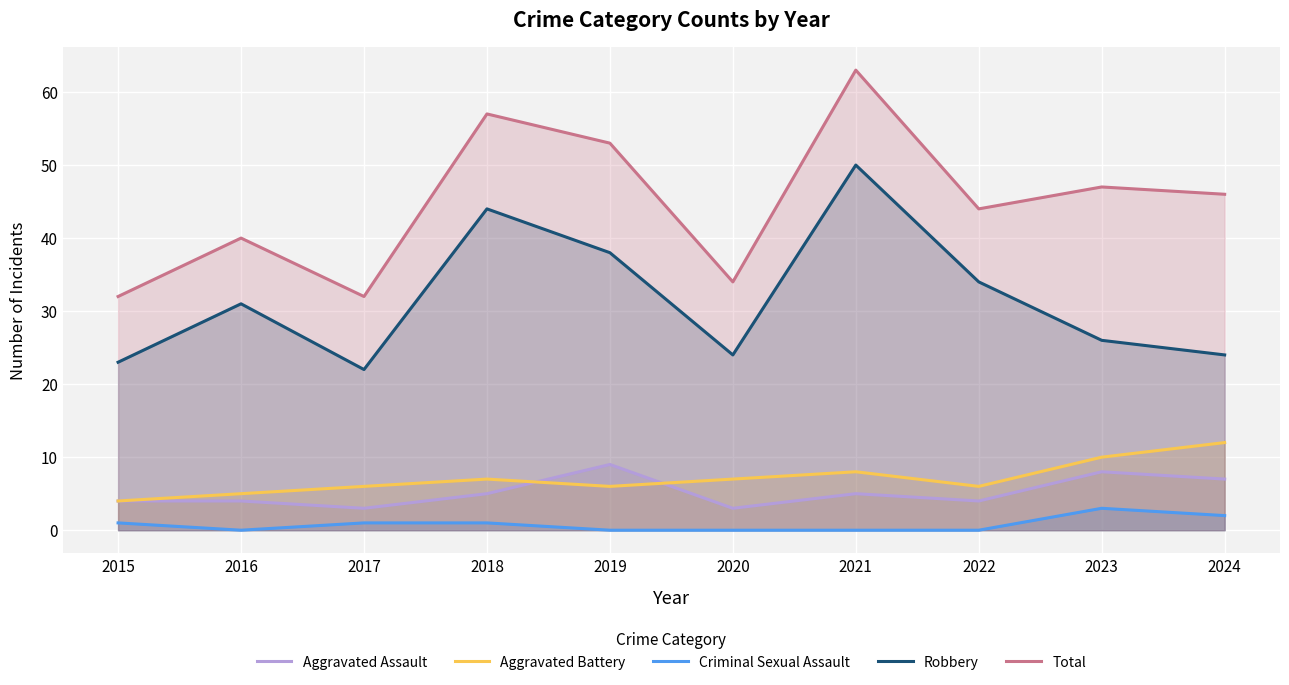

What is the value of the Aggravated Assault point at the 5th from the left?

9